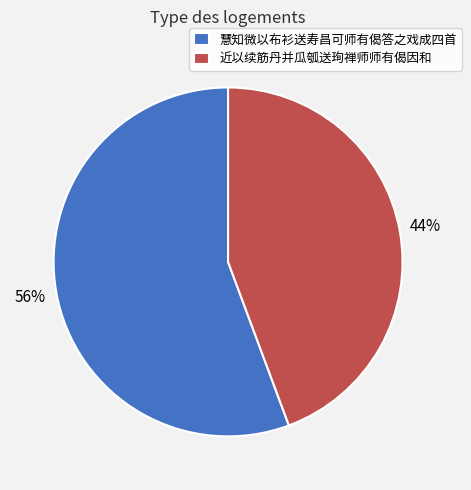

Is the sum of 慧知微以布衫送寿昌可师有偈答之戏成四首 and 近以续筋丹并瓜瓠送珣禅师师有偈因和 greater than half?

Yes